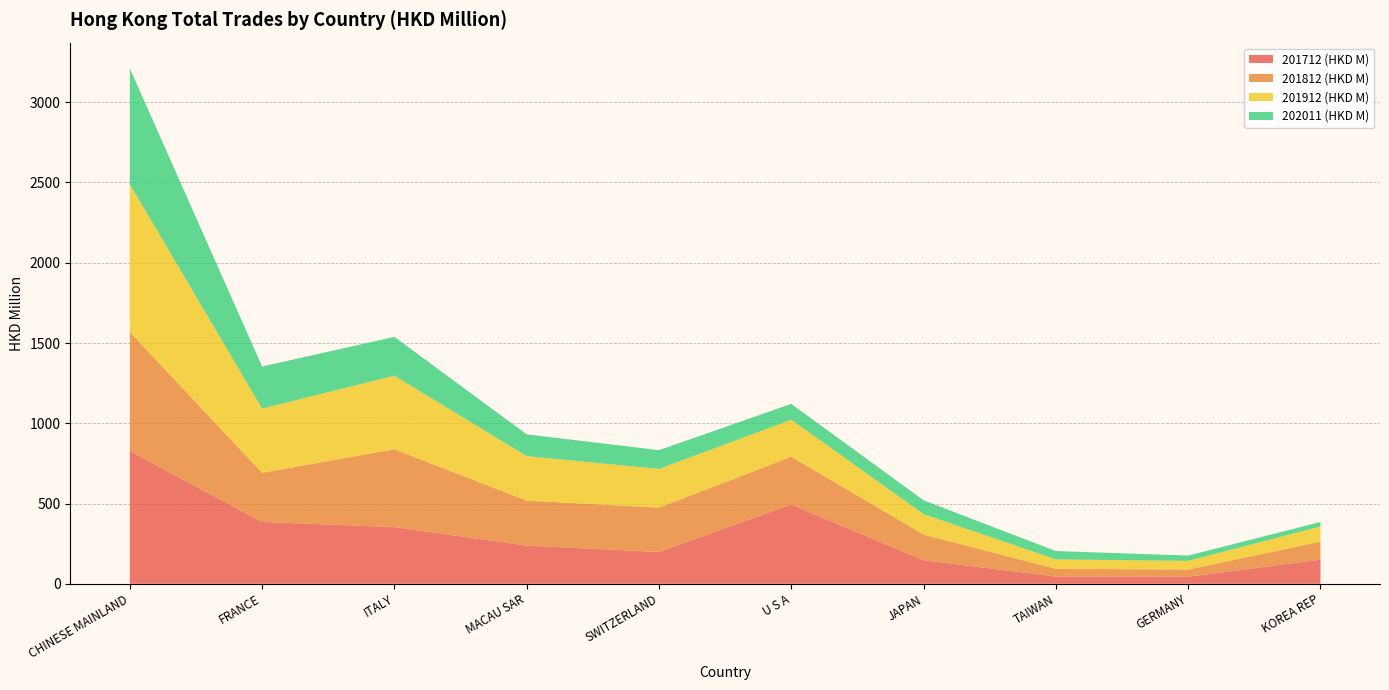

Reading right to left, what are all the values shown in this chart?

201712 (HKD M): KOREA REP=149.9	GERMANY=44.1	TAIWAN=45.2	JAPAN=146.8	U S A=493.6	SWITZERLAND=198.0	MACAU SAR=238.0	ITALY=352.8	FRANCE=385.3	CHINESE MAINLAND=826.6
201812 (HKD M): KOREA REP=112.3	GERMANY=44.8	TAIWAN=48.1	JAPAN=159.8	U S A=298.1	SWITZERLAND=276.1	MACAU SAR=280.6	ITALY=485.1	FRANCE=306.4	CHINESE MAINLAND=742.0
201912 (HKD M): KOREA REP=94.7	GERMANY=53.5	TAIWAN=58.6	JAPAN=127.5	U S A=230.5	SWITZERLAND=241.3	MACAU SAR=276.7	ITALY=458.4	FRANCE=399.6	CHINESE MAINLAND=921.1
202011 (HKD M): KOREA REP=28.0	GERMANY=33.3	TAIWAN=51.8	JAPAN=85.7	U S A=98.6	SWITZERLAND=116.9	MACAU SAR=135.7	ITALY=242.0	FRANCE=262.3	CHINESE MAINLAND=721.2